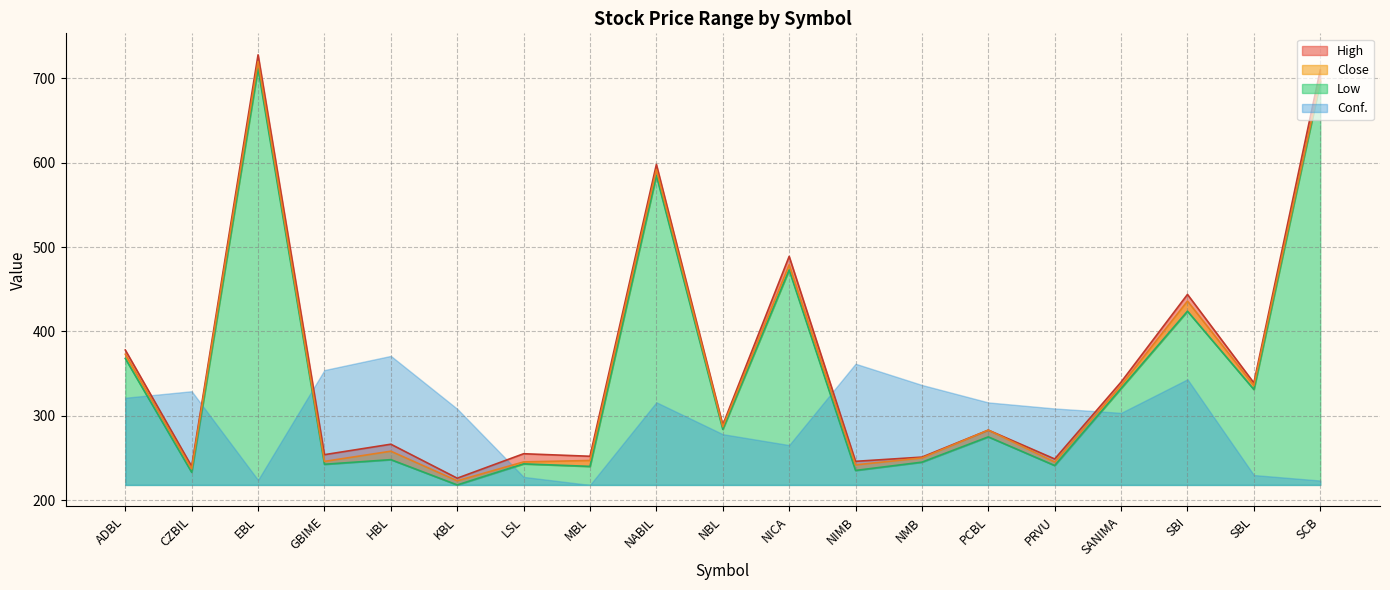

Is it true that Low equals 371.0 at PCBL?

False